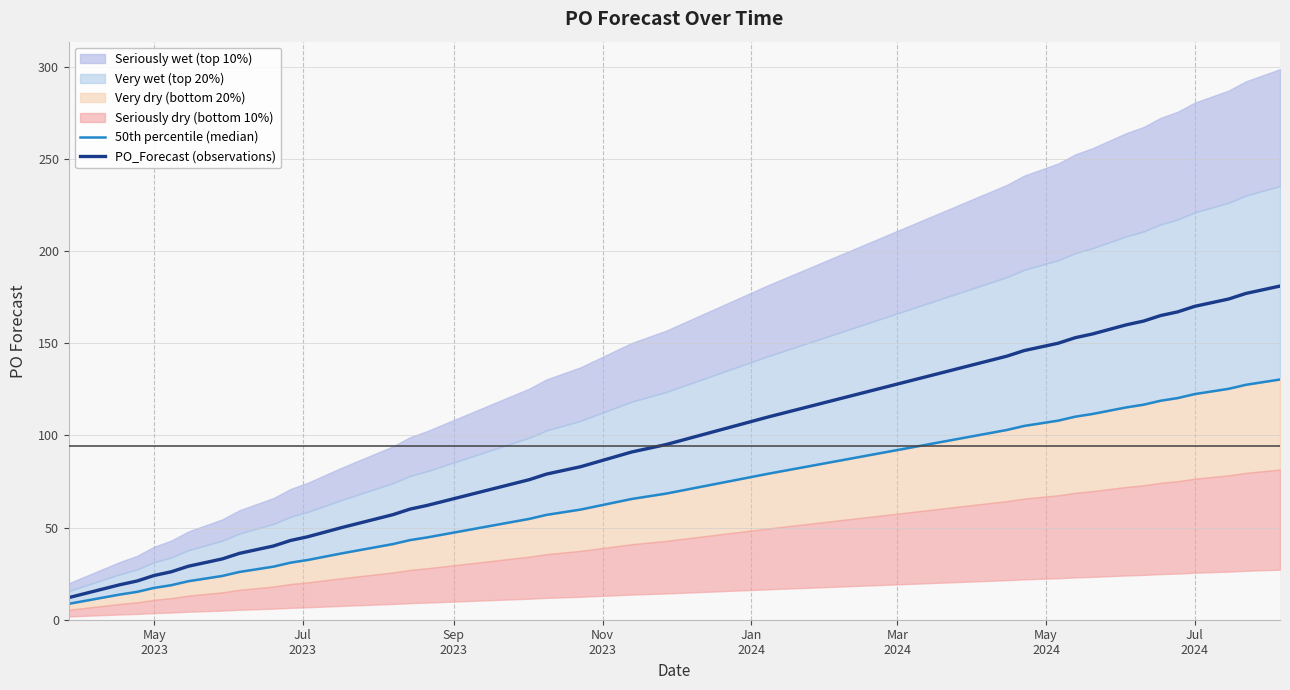

What is the difference between the second highest and second lowest values in the PO_Forecast (observations) series?

158